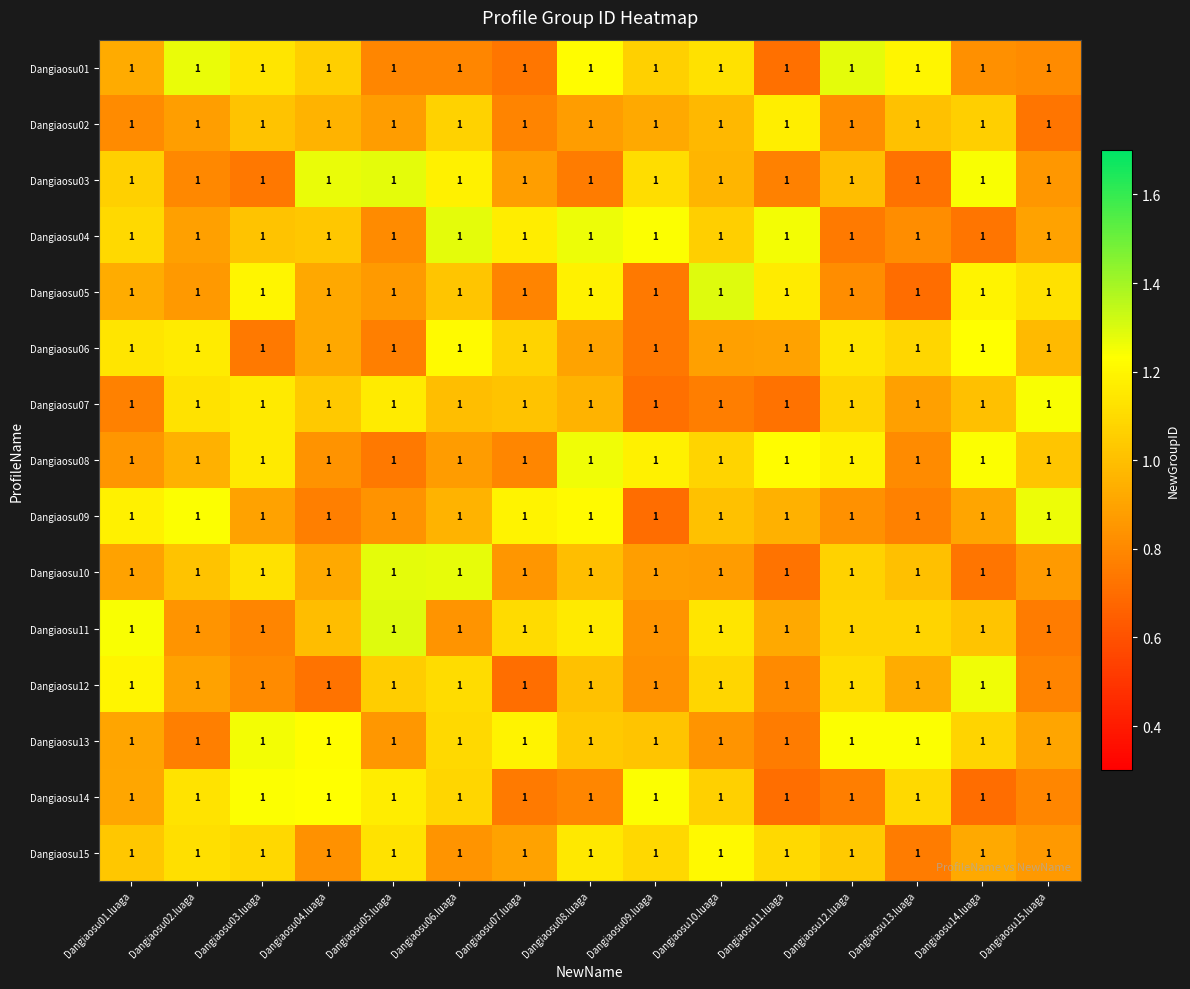

Reading left to right, what are all the values shown in this chart?

Dangiaosu01: Dangiaosu01.luaga=1.0	Dangiaosu02.luaga=1.0	Dangiaosu03.luaga=1.0	Dangiaosu04.luaga=1.0	Dangiaosu05.luaga=1.0	Dangiaosu06.luaga=1.0	Dangiaosu07.luaga=1.0	Dangiaosu08.luaga=1.0	Dangiaosu09.luaga=1.0	Dangiaosu10.luaga=1.0	Dangiaosu11.luaga=1.0	Dangiaosu12.luaga=1.0	Dangiaosu13.luaga=1.0	Dangiaosu14.luaga=1.0	Dangiaosu15.luaga=1.0
Dangiaosu02: Dangiaosu01.luaga=1.0	Dangiaosu02.luaga=1.0	Dangiaosu03.luaga=1.0	Dangiaosu04.luaga=1.0	Dangiaosu05.luaga=1.0	Dangiaosu06.luaga=1.0	Dangiaosu07.luaga=1.0	Dangiaosu08.luaga=1.0	Dangiaosu09.luaga=1.0	Dangiaosu10.luaga=1.0	Dangiaosu11.luaga=1.0	Dangiaosu12.luaga=1.0	Dangiaosu13.luaga=1.0	Dangiaosu14.luaga=1.0	Dangiaosu15.luaga=1.0
Dangiaosu03: Dangiaosu01.luaga=1.0	Dangiaosu02.luaga=1.0	Dangiaosu03.luaga=1.0	Dangiaosu04.luaga=1.0	Dangiaosu05.luaga=1.0	Dangiaosu06.luaga=1.0	Dangiaosu07.luaga=1.0	Dangiaosu08.luaga=1.0	Dangiaosu09.luaga=1.0	Dangiaosu10.luaga=1.0	Dangiaosu11.luaga=1.0	Dangiaosu12.luaga=1.0	Dangiaosu13.luaga=1.0	Dangiaosu14.luaga=1.0	Dangiaosu15.luaga=1.0
Dangiaosu04: Dangiaosu01.luaga=1.0	Dangiaosu02.luaga=1.0	Dangiaosu03.luaga=1.0	Dangiaosu04.luaga=1.0	Dangiaosu05.luaga=1.0	Dangiaosu06.luaga=1.0	Dangiaosu07.luaga=1.0	Dangiaosu08.luaga=1.0	Dangiaosu09.luaga=1.0	Dangiaosu10.luaga=1.0	Dangiaosu11.luaga=1.0	Dangiaosu12.luaga=1.0	Dangiaosu13.luaga=1.0	Dangiaosu14.luaga=1.0	Dangiaosu15.luaga=1.0
Dangiaosu05: Dangiaosu01.luaga=1.0	Dangiaosu02.luaga=1.0	Dangiaosu03.luaga=1.0	Dangiaosu04.luaga=1.0	Dangiaosu05.luaga=1.0	Dangiaosu06.luaga=1.0	Dangiaosu07.luaga=1.0	Dangiaosu08.luaga=1.0	Dangiaosu09.luaga=1.0	Dangiaosu10.luaga=1.0	Dangiaosu11.luaga=1.0	Dangiaosu12.luaga=1.0	Dangiaosu13.luaga=1.0	Dangiaosu14.luaga=1.0	Dangiaosu15.luaga=1.0
Dangiaosu06: Dangiaosu01.luaga=1.0	Dangiaosu02.luaga=1.0	Dangiaosu03.luaga=1.0	Dangiaosu04.luaga=1.0	Dangiaosu05.luaga=1.0	Dangiaosu06.luaga=1.0	Dangiaosu07.luaga=1.0	Dangiaosu08.luaga=1.0	Dangiaosu09.luaga=1.0	Dangiaosu10.luaga=1.0	Dangiaosu11.luaga=1.0	Dangiaosu12.luaga=1.0	Dangiaosu13.luaga=1.0	Dangiaosu14.luaga=1.0	Dangiaosu15.luaga=1.0
Dangiaosu07: Dangiaosu01.luaga=1.0	Dangiaosu02.luaga=1.0	Dangiaosu03.luaga=1.0	Dangiaosu04.luaga=1.0	Dangiaosu05.luaga=1.0	Dangiaosu06.luaga=1.0	Dangiaosu07.luaga=1.0	Dangiaosu08.luaga=1.0	Dangiaosu09.luaga=1.0	Dangiaosu10.luaga=1.0	Dangiaosu11.luaga=1.0	Dangiaosu12.luaga=1.0	Dangiaosu13.luaga=1.0	Dangiaosu14.luaga=1.0	Dangiaosu15.luaga=1.0
Dangiaosu08: Dangiaosu01.luaga=1.0	Dangiaosu02.luaga=1.0	Dangiaosu03.luaga=1.0	Dangiaosu04.luaga=1.0	Dangiaosu05.luaga=1.0	Dangiaosu06.luaga=1.0	Dangiaosu07.luaga=1.0	Dangiaosu08.luaga=1.0	Dangiaosu09.luaga=1.0	Dangiaosu10.luaga=1.0	Dangiaosu11.luaga=1.0	Dangiaosu12.luaga=1.0	Dangiaosu13.luaga=1.0	Dangiaosu14.luaga=1.0	Dangiaosu15.luaga=1.0
Dangiaosu09: Dangiaosu01.luaga=1.0	Dangiaosu02.luaga=1.0	Dangiaosu03.luaga=1.0	Dangiaosu04.luaga=1.0	Dangiaosu05.luaga=1.0	Dangiaosu06.luaga=1.0	Dangiaosu07.luaga=1.0	Dangiaosu08.luaga=1.0	Dangiaosu09.luaga=1.0	Dangiaosu10.luaga=1.0	Dangiaosu11.luaga=1.0	Dangiaosu12.luaga=1.0	Dangiaosu13.luaga=1.0	Dangiaosu14.luaga=1.0	Dangiaosu15.luaga=1.0
Dangiaosu10: Dangiaosu01.luaga=1.0	Dangiaosu02.luaga=1.0	Dangiaosu03.luaga=1.0	Dangiaosu04.luaga=1.0	Dangiaosu05.luaga=1.0	Dangiaosu06.luaga=1.0	Dangiaosu07.luaga=1.0	Dangiaosu08.luaga=1.0	Dangiaosu09.luaga=1.0	Dangiaosu10.luaga=1.0	Dangiaosu11.luaga=1.0	Dangiaosu12.luaga=1.0	Dangiaosu13.luaga=1.0	Dangiaosu14.luaga=1.0	Dangiaosu15.luaga=1.0
Dangiaosu11: Dangiaosu01.luaga=1.0	Dangiaosu02.luaga=1.0	Dangiaosu03.luaga=1.0	Dangiaosu04.luaga=1.0	Dangiaosu05.luaga=1.0	Dangiaosu06.luaga=1.0	Dangiaosu07.luaga=1.0	Dangiaosu08.luaga=1.0	Dangiaosu09.luaga=1.0	Dangiaosu10.luaga=1.0	Dangiaosu11.luaga=1.0	Dangiaosu12.luaga=1.0	Dangiaosu13.luaga=1.0	Dangiaosu14.luaga=1.0	Dangiaosu15.luaga=1.0
Dangiaosu12: Dangiaosu01.luaga=1.0	Dangiaosu02.luaga=1.0	Dangiaosu03.luaga=1.0	Dangiaosu04.luaga=1.0	Dangiaosu05.luaga=1.0	Dangiaosu06.luaga=1.0	Dangiaosu07.luaga=1.0	Dangiaosu08.luaga=1.0	Dangiaosu09.luaga=1.0	Dangiaosu10.luaga=1.0	Dangiaosu11.luaga=1.0	Dangiaosu12.luaga=1.0	Dangiaosu13.luaga=1.0	Dangiaosu14.luaga=1.0	Dangiaosu15.luaga=1.0
Dangiaosu13: Dangiaosu01.luaga=1.0	Dangiaosu02.luaga=1.0	Dangiaosu03.luaga=1.0	Dangiaosu04.luaga=1.0	Dangiaosu05.luaga=1.0	Dangiaosu06.luaga=1.0	Dangiaosu07.luaga=1.0	Dangiaosu08.luaga=1.0	Dangiaosu09.luaga=1.0	Dangiaosu10.luaga=1.0	Dangiaosu11.luaga=1.0	Dangiaosu12.luaga=1.0	Dangiaosu13.luaga=1.0	Dangiaosu14.luaga=1.0	Dangiaosu15.luaga=1.0
Dangiaosu14: Dangiaosu01.luaga=1.0	Dangiaosu02.luaga=1.0	Dangiaosu03.luaga=1.0	Dangiaosu04.luaga=1.0	Dangiaosu05.luaga=1.0	Dangiaosu06.luaga=1.0	Dangiaosu07.luaga=1.0	Dangiaosu08.luaga=1.0	Dangiaosu09.luaga=1.0	Dangiaosu10.luaga=1.0	Dangiaosu11.luaga=1.0	Dangiaosu12.luaga=1.0	Dangiaosu13.luaga=1.0	Dangiaosu14.luaga=1.0	Dangiaosu15.luaga=1.0
Dangiaosu15: Dangiaosu01.luaga=1.0	Dangiaosu02.luaga=1.0	Dangiaosu03.luaga=1.0	Dangiaosu04.luaga=1.0	Dangiaosu05.luaga=1.0	Dangiaosu06.luaga=1.0	Dangiaosu07.luaga=1.0	Dangiaosu08.luaga=1.0	Dangiaosu09.luaga=1.0	Dangiaosu10.luaga=1.0	Dangiaosu11.luaga=1.0	Dangiaosu12.luaga=1.0	Dangiaosu13.luaga=1.0	Dangiaosu14.luaga=1.0	Dangiaosu15.luaga=1.0